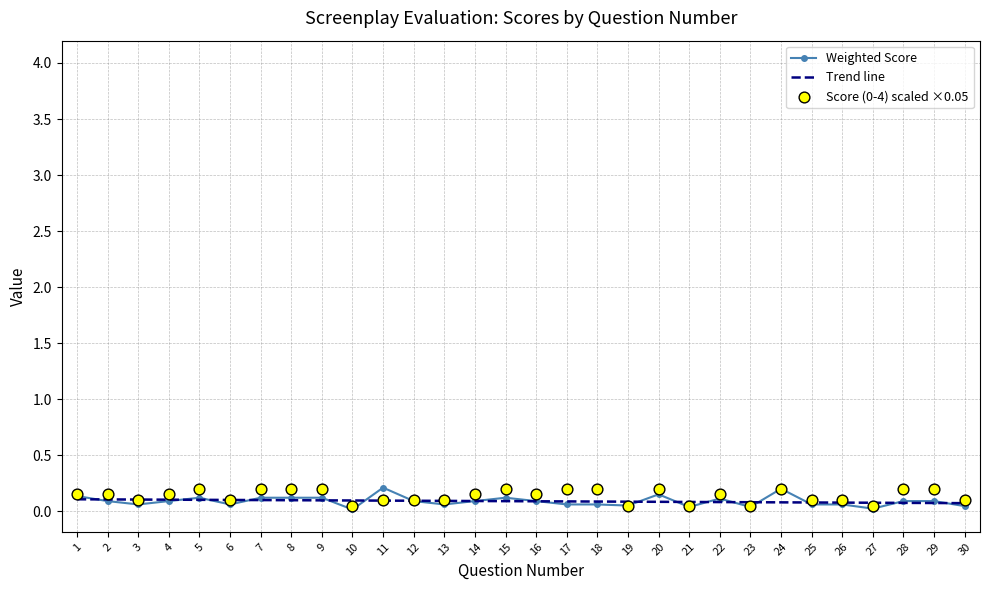

Which series reaches the maximum Y coordinate?

Weighted Score